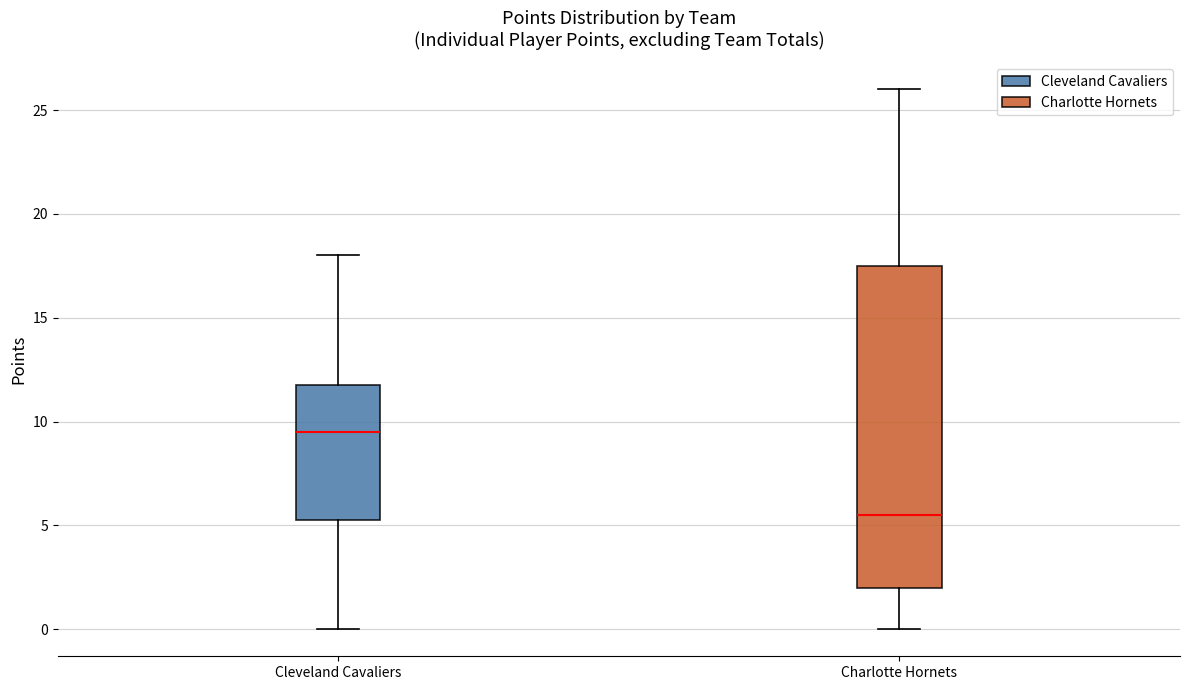

Where is the upper edge of the box for Cleveland Cavaliers on the y-axis? The values are not printed on the chart, so give them approximately, as read against the axis.

12.0